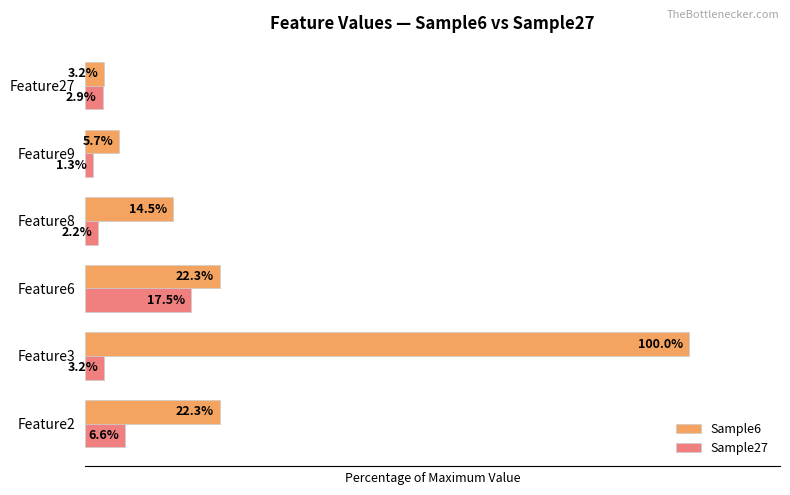

Rank the series by their maximum value, from highest to lowest.

Sample6, Sample27